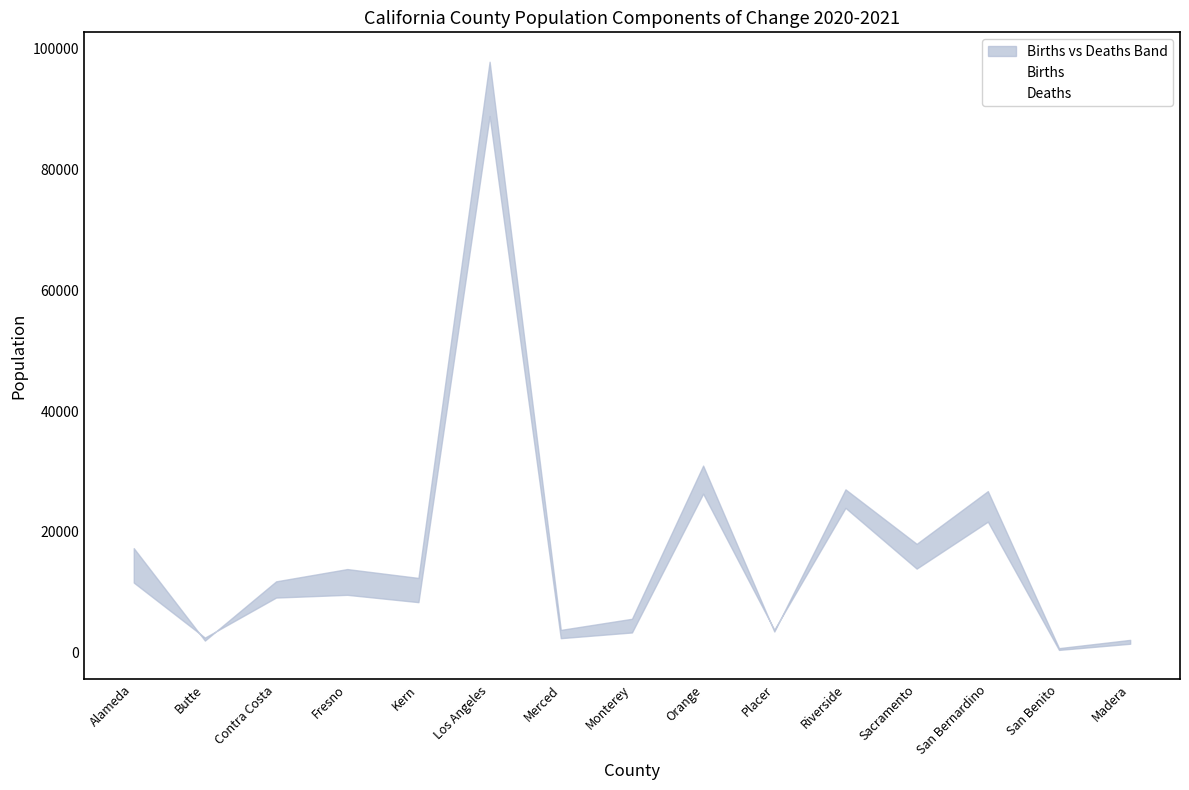

Reading left to right, list all the values displayed in this chart.

Births: 17296	1983	11795	13830	12363	97884	3750	5593	30969	3487	27035	18009	26744	728	2099
Deaths: 11592	2476	9109	9561	8349	88887	2382	3326	26320	3774	23971	13903	21681	438	1458